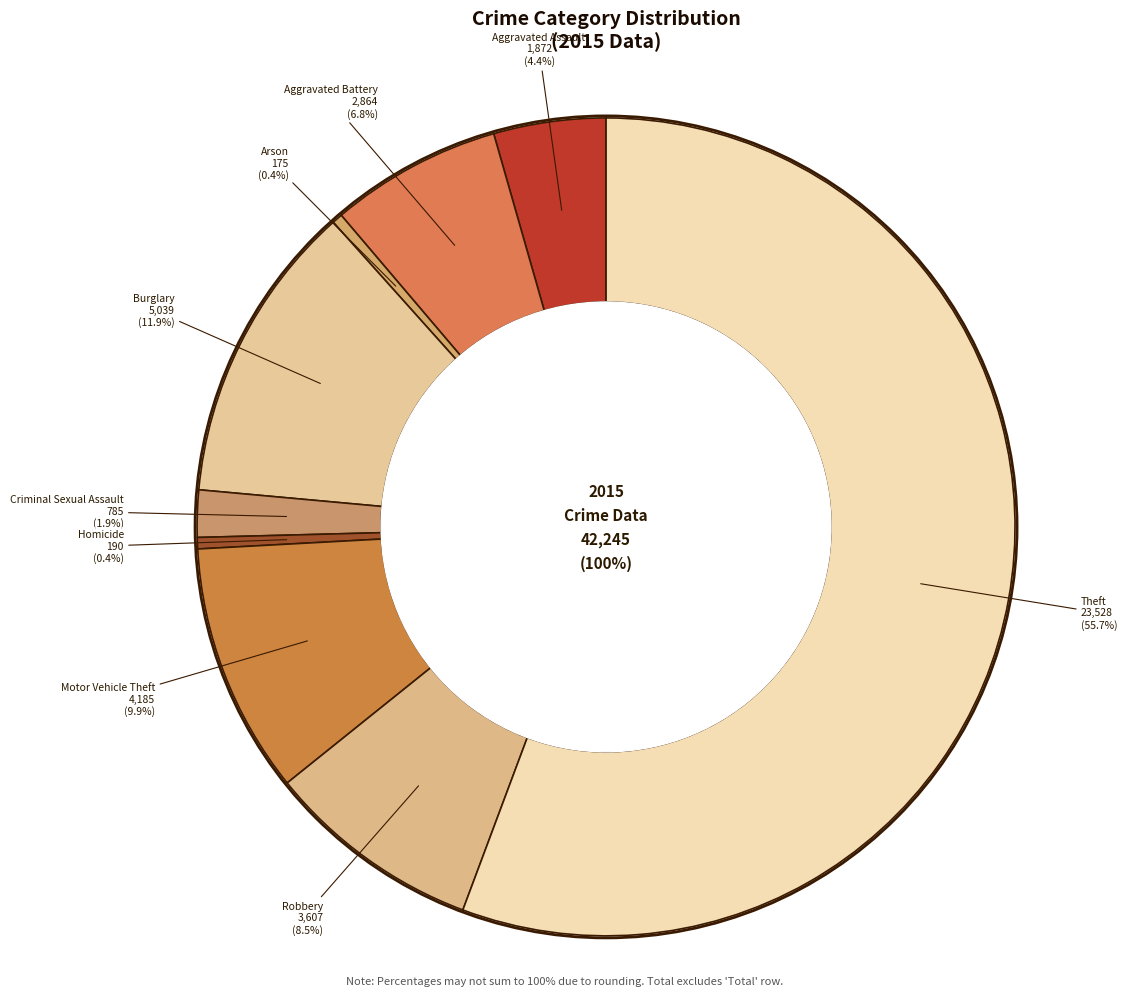

Count the number of slices in the pie.

9